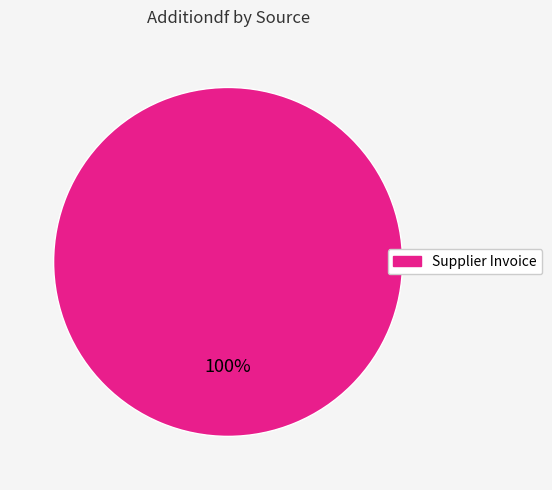

Count the number of slices in the pie.

1